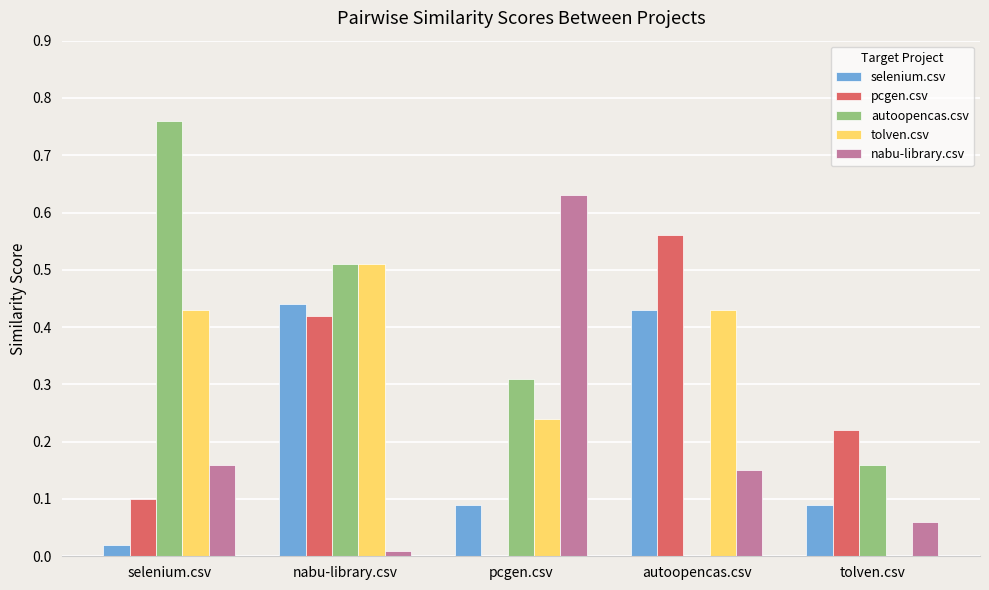

Are the bars grouped side by side (vs. stacked)?

Yes